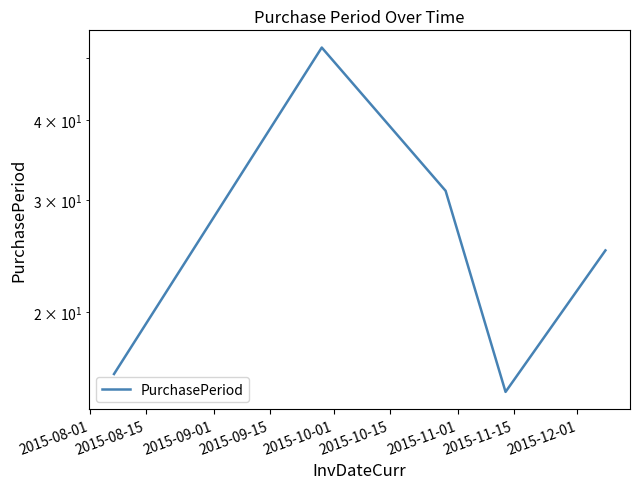

Is this an area chart (filled region under the line)?

No